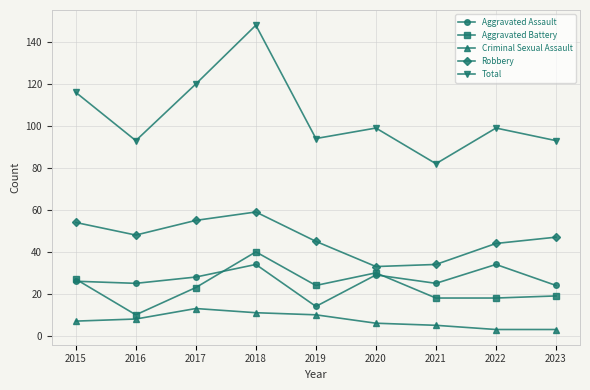

Which series has the largest range (max minus min)?

Total